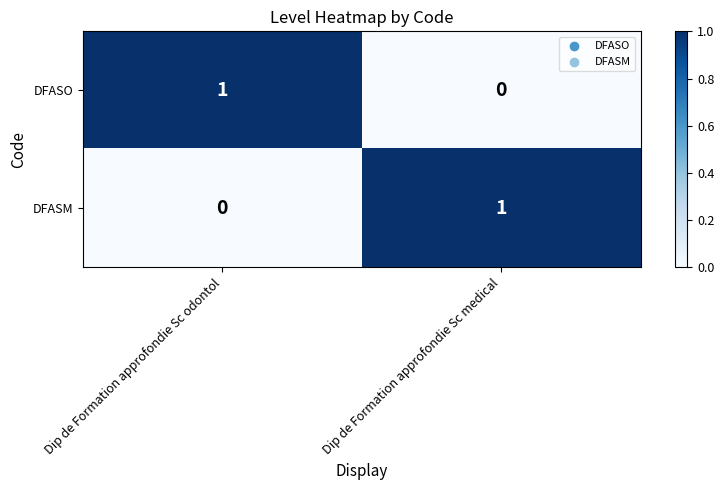

How many values in the DFASM series are below 1?

1